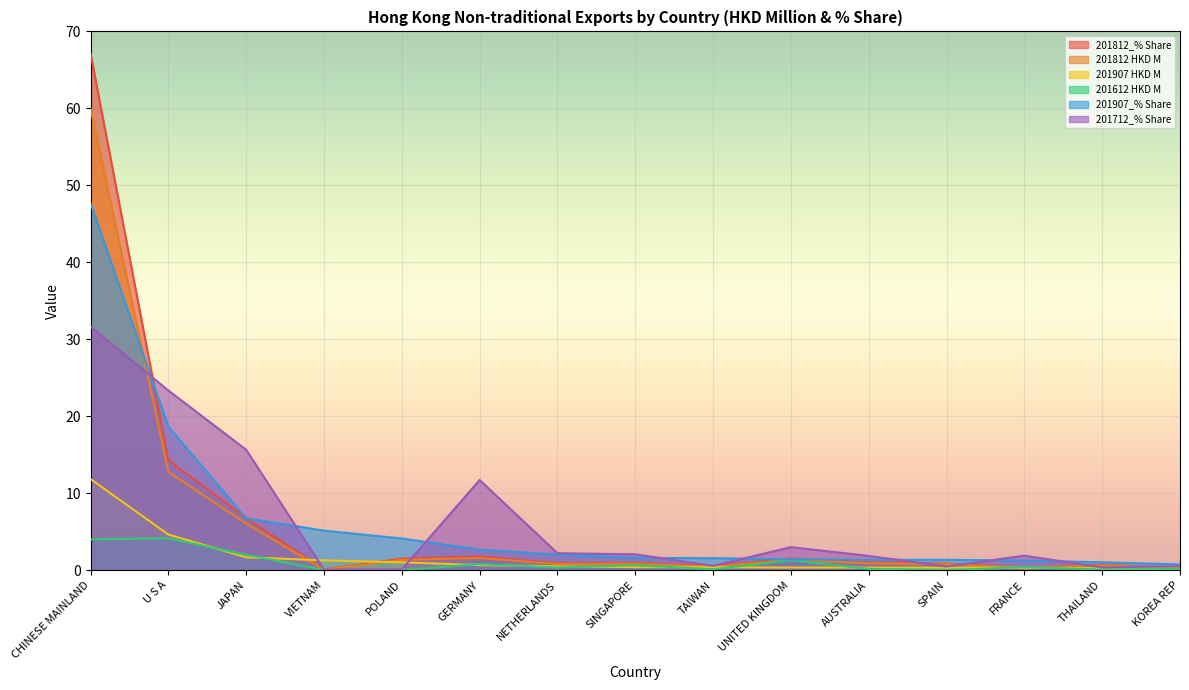

How many series are shown in this chart?

6